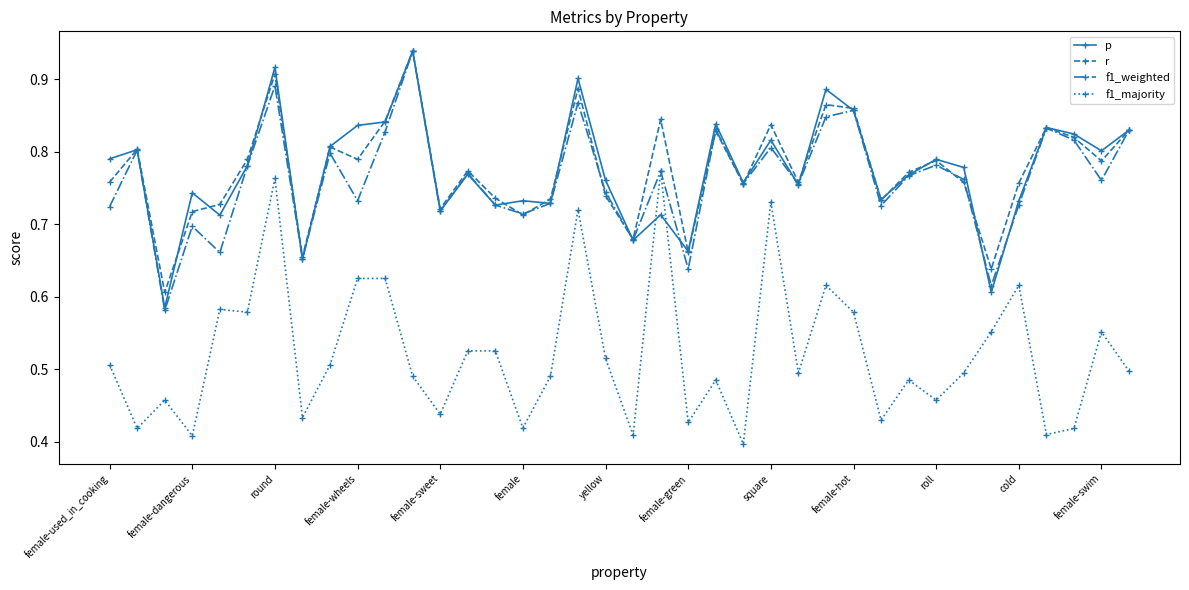

True or false: r and f1_majority intersect in this chart.

False